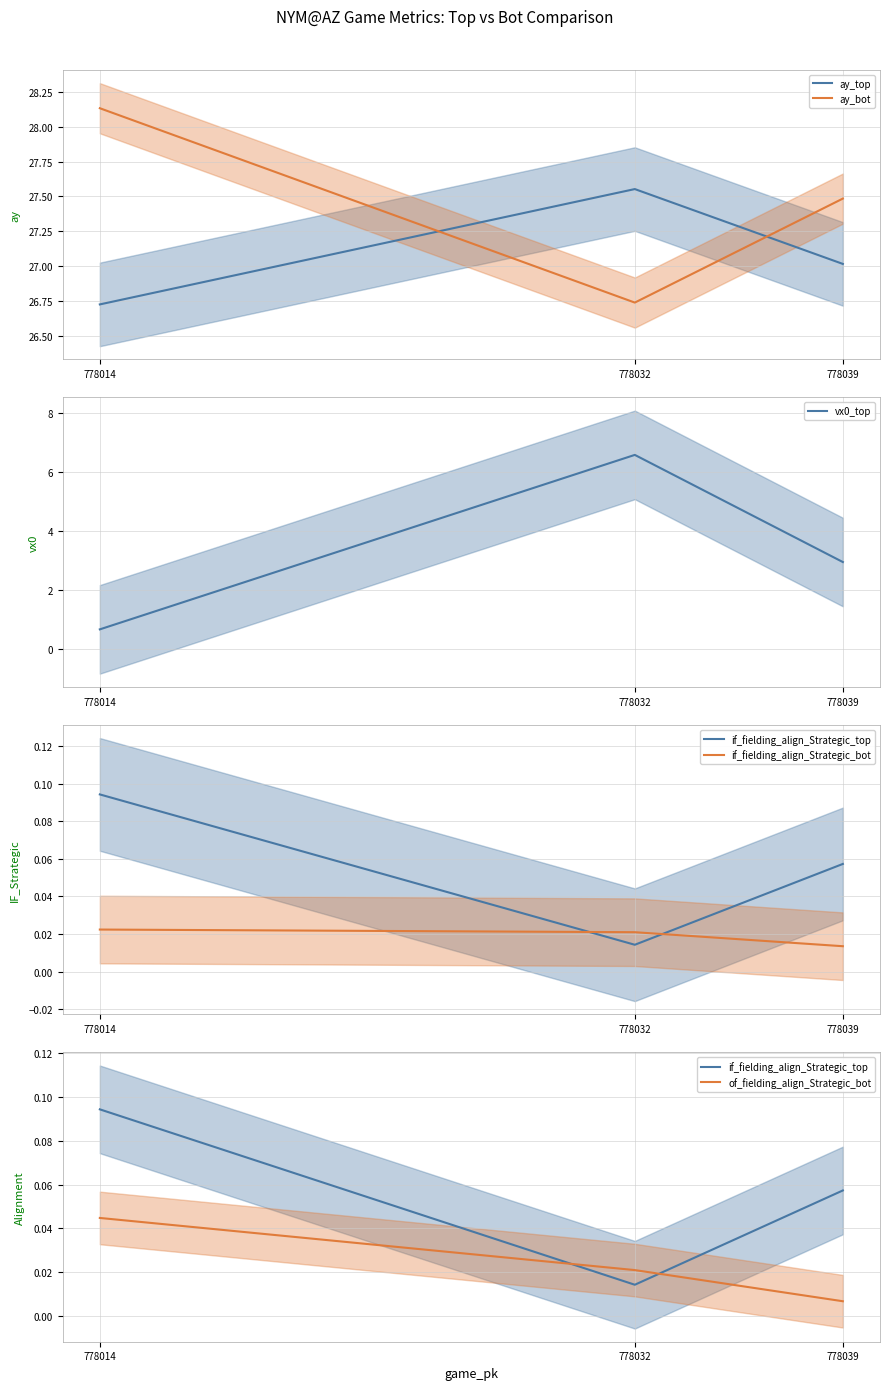

Between 778014 and 778039, which is larger?

778039